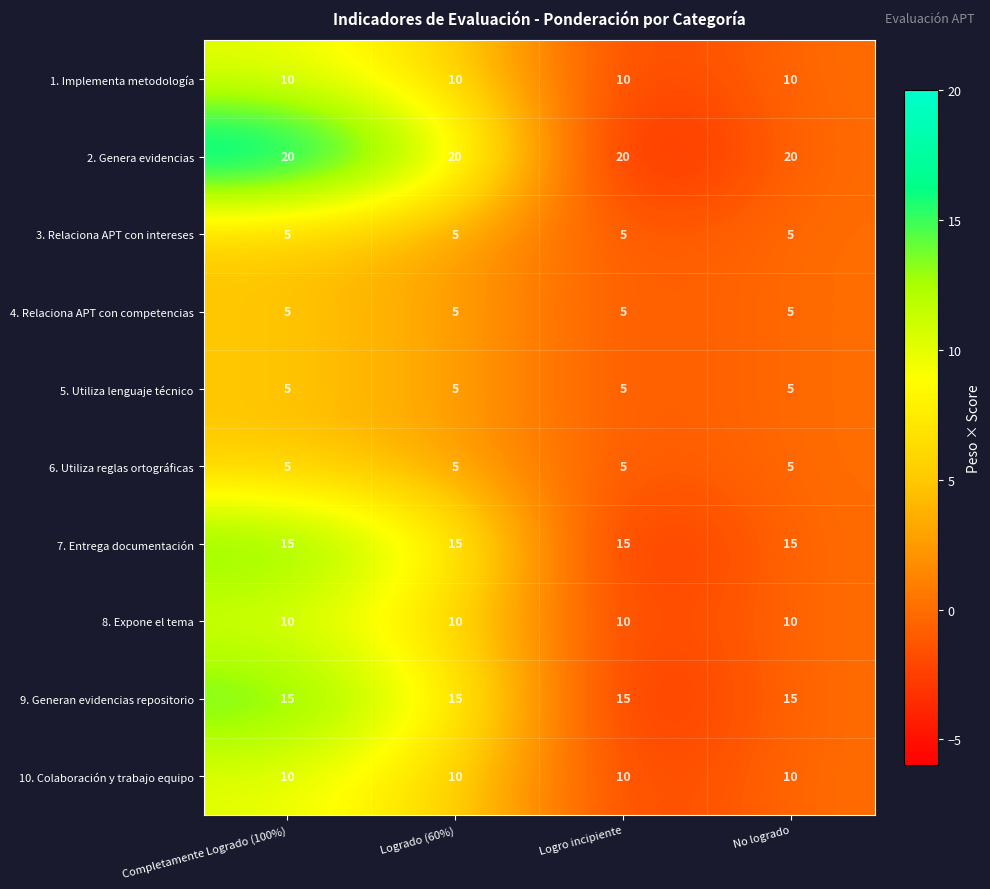

Which series has the largest total across all categories?

2. Genera evidencias